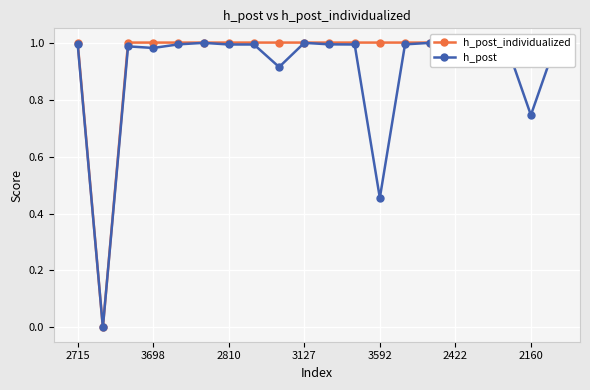

Reading left to right, list all the values displayed in this chart.

h_post_individualized: 1.0	0.0	1.0	1.0	1.0	1.0	1.0	1.0	1.0	1.0	1.0	1.0	1.0	1.0	1.0	1.0	1.0	1.0	1.0	1.0
h_post: 1.0	0.0	1.0	1.0	1.0	1.0	1.0	1.0	0.9	1.0	1.0	1.0	0.5	1.0	1.0	1.0	1.0	1.0	0.7	1.0